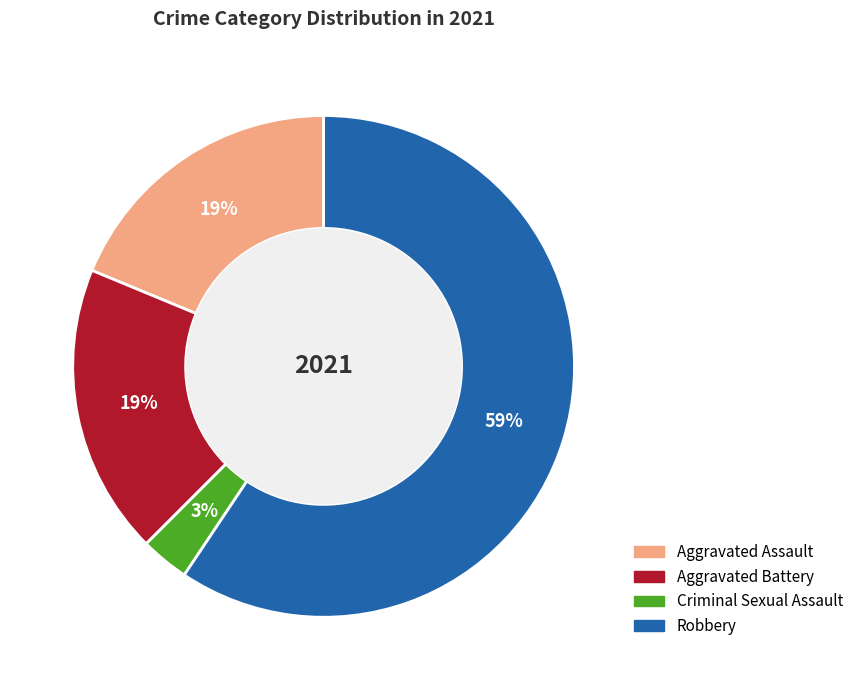

Combined, do Aggravated Assault and Criminal Sexual Assault account for over 50%?

No